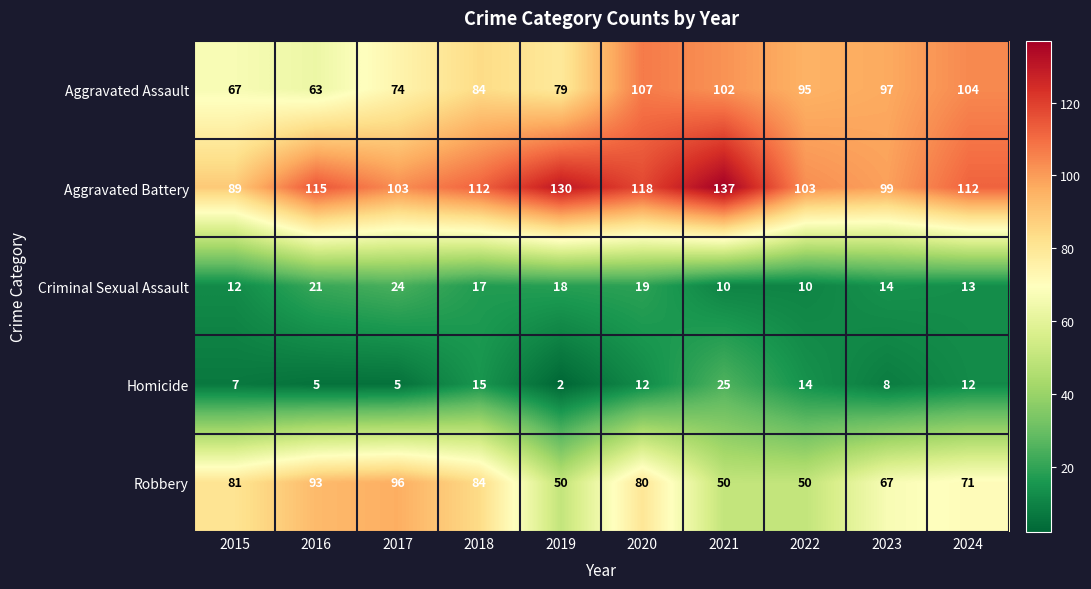

What is the sum of all Aggravated Assault values?

872